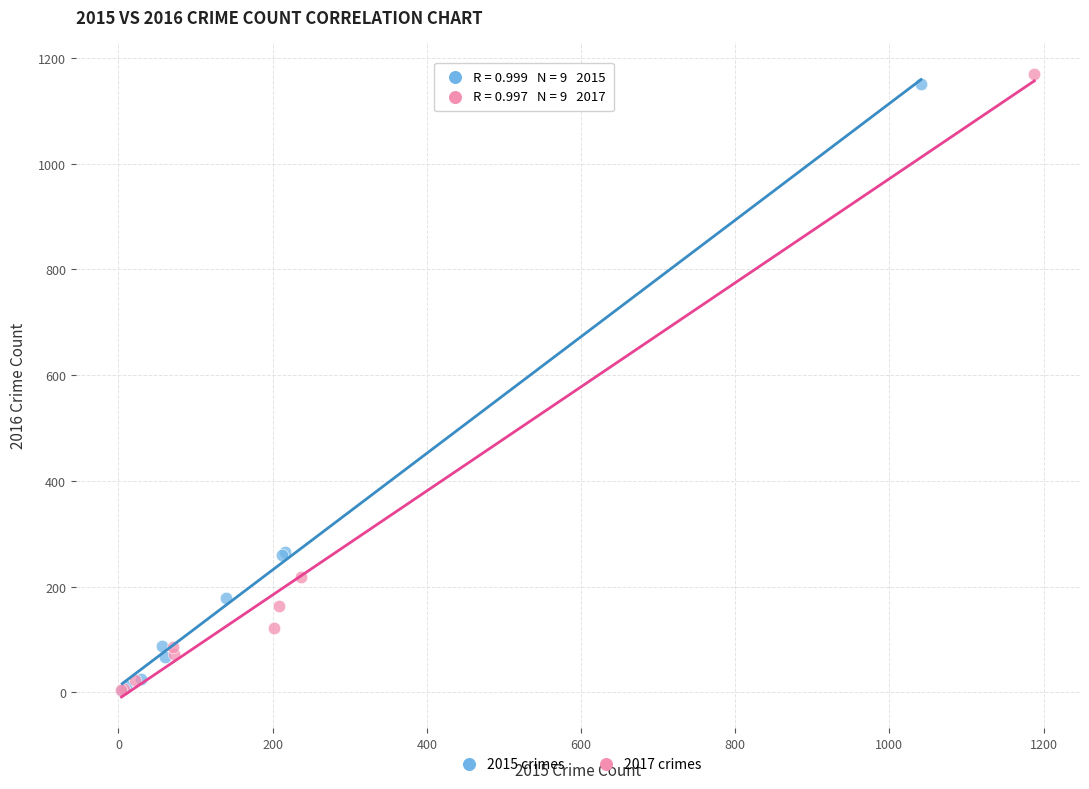

Which series has the widest spread of Y values?

2017 crimes